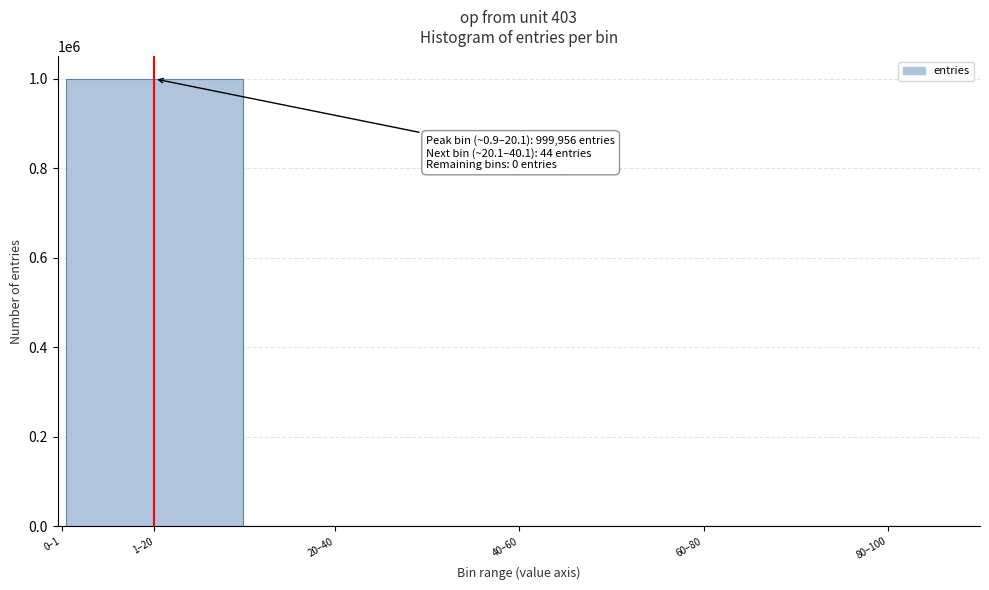

What is the greatest value displayed?

999956